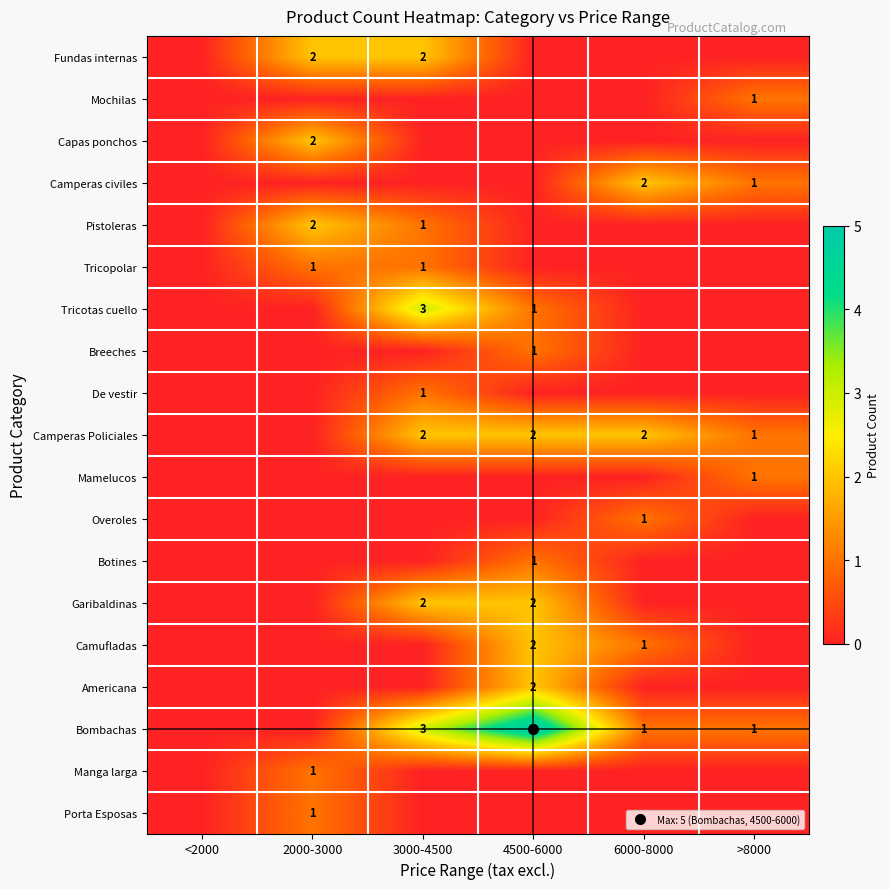

Which series has the largest total across all categories?

Bombachas